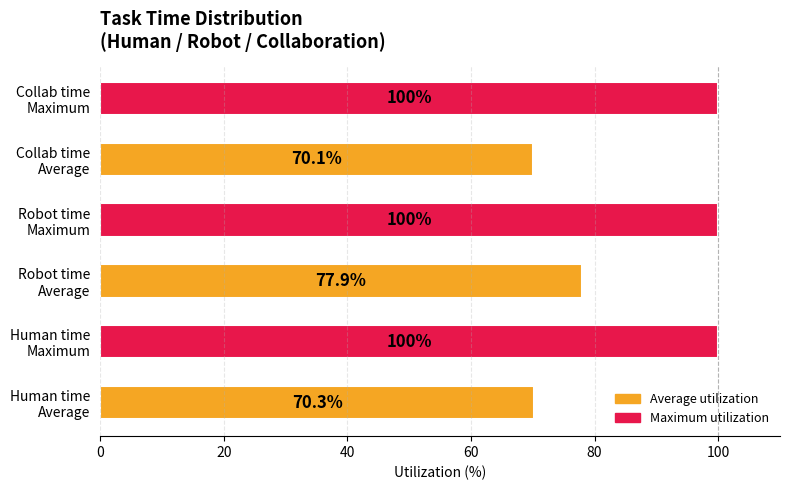

What is the smallest value displayed?

70.1